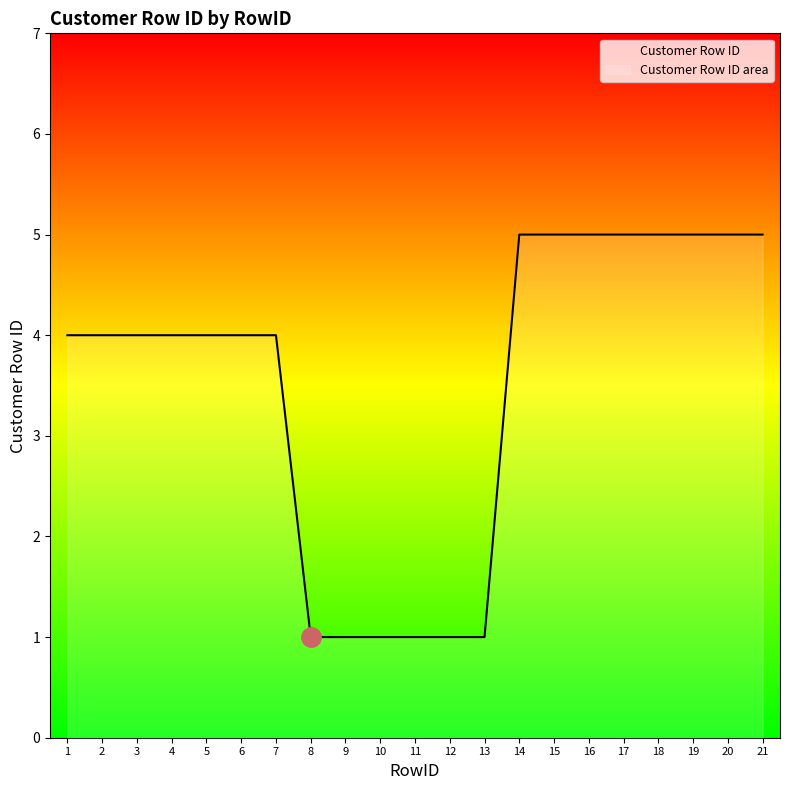

How many data points are less than 4?

6